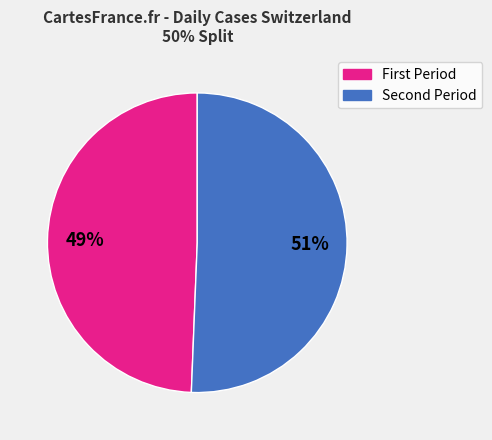

Is there a majority slice in this chart?

Yes